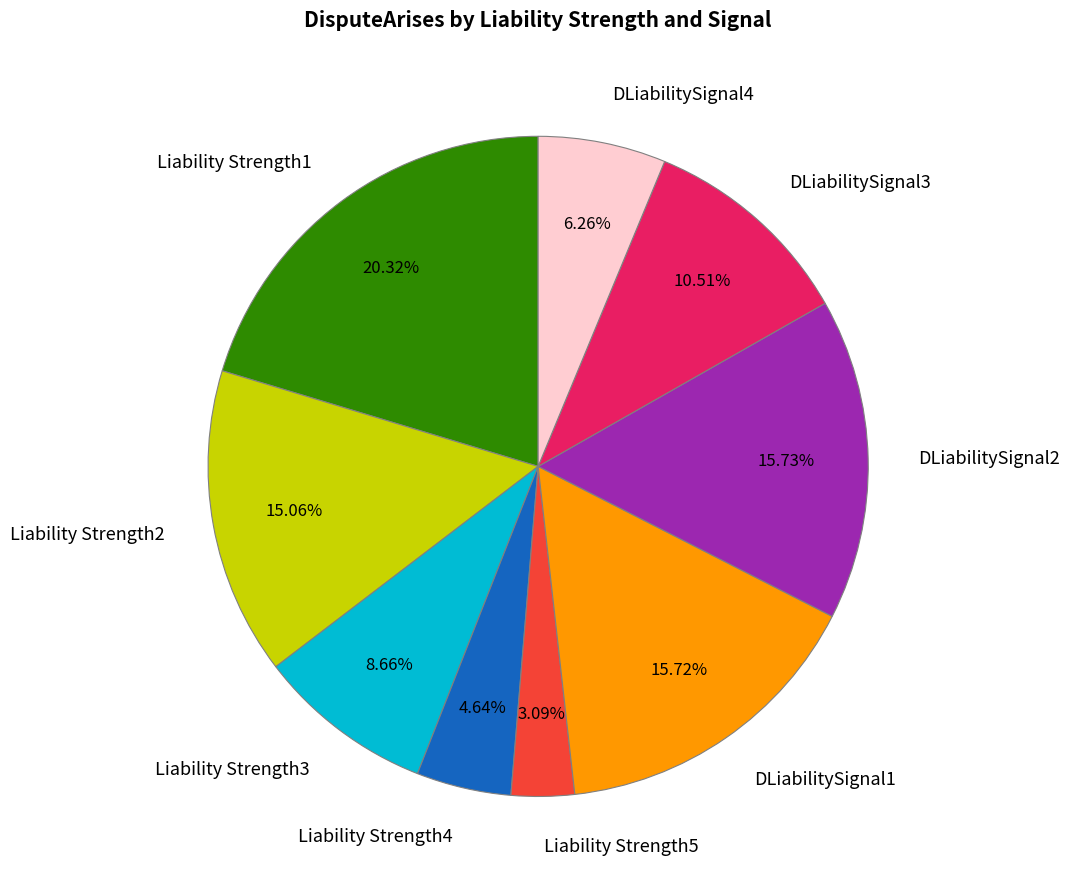

To the nearest percent, what percentage of the pie is Liability Strength1?

20%